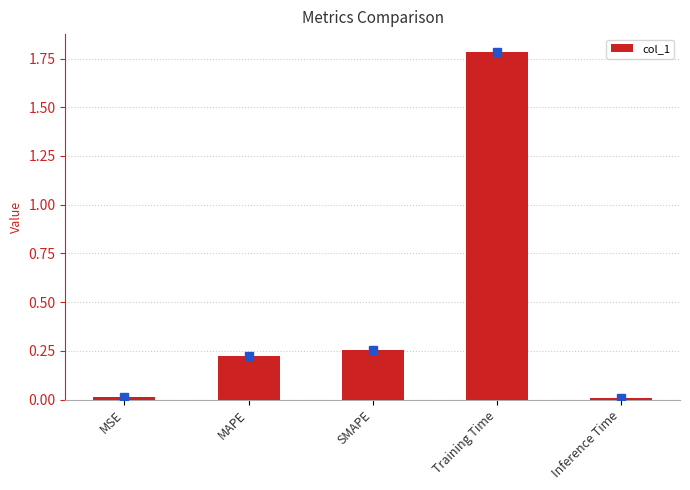

What is the label of the 3rd bar from the right?

SMAPE